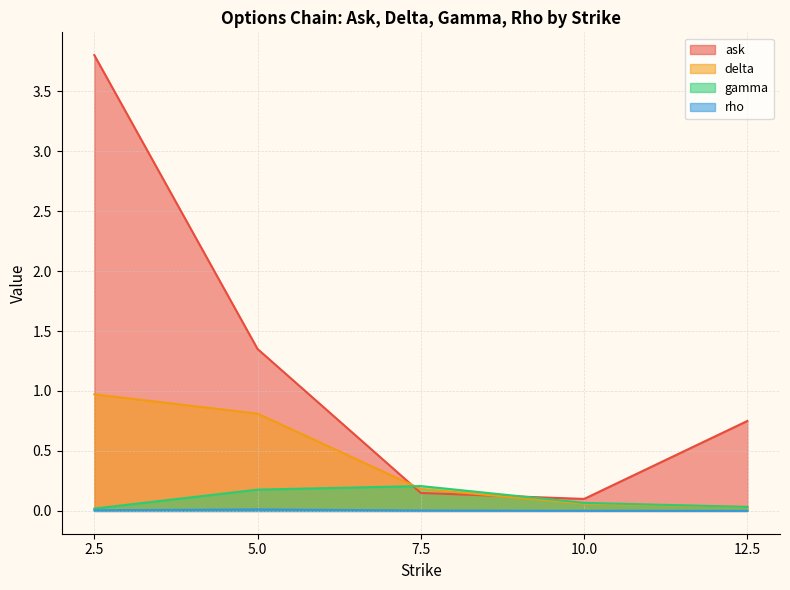

True or false: delta has a value of 0.2 at 5.0.

False